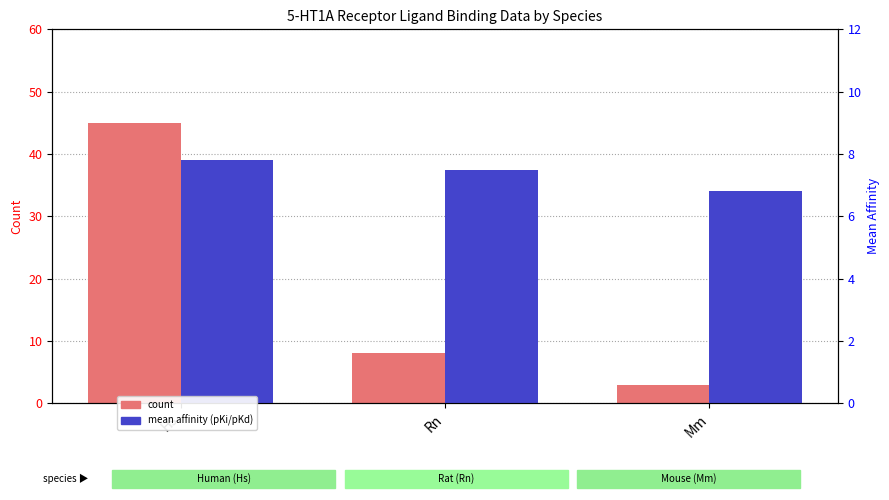

How many bars are there in each group?

2